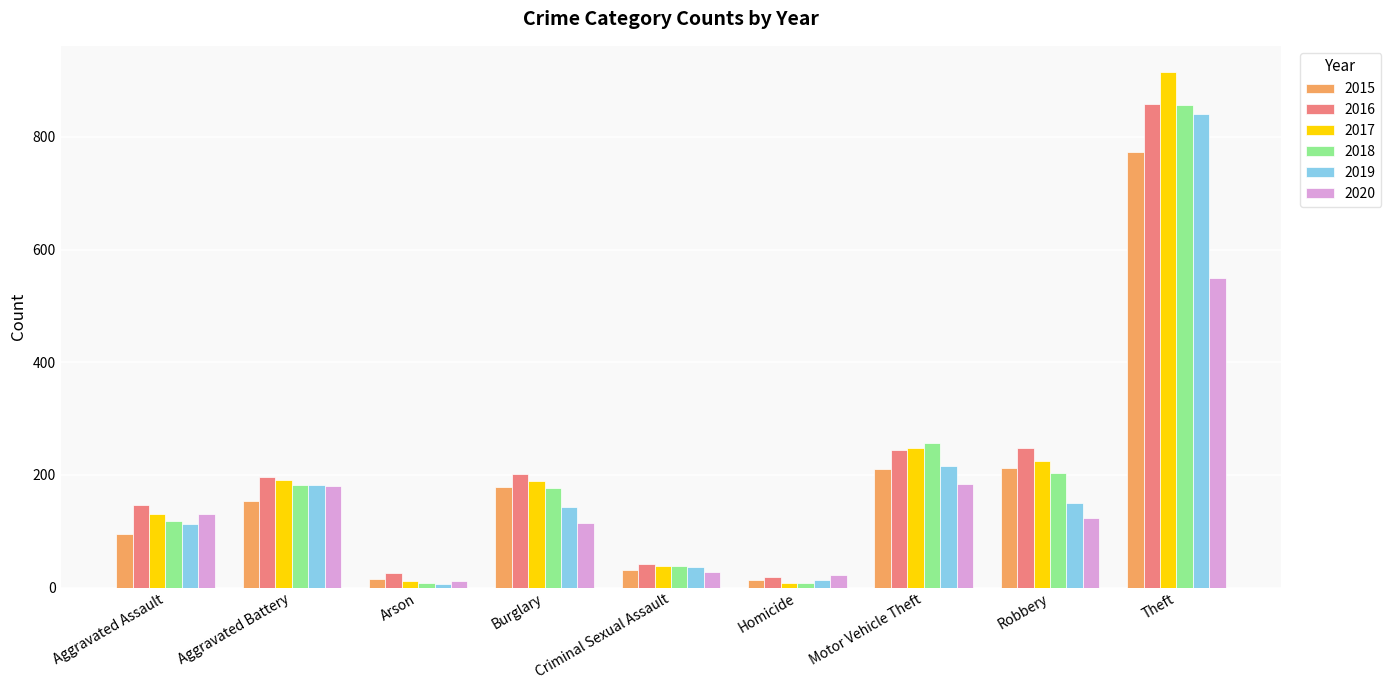

What is the sum of the 2020 values at Burglary and Motor Vehicle Theft?

299